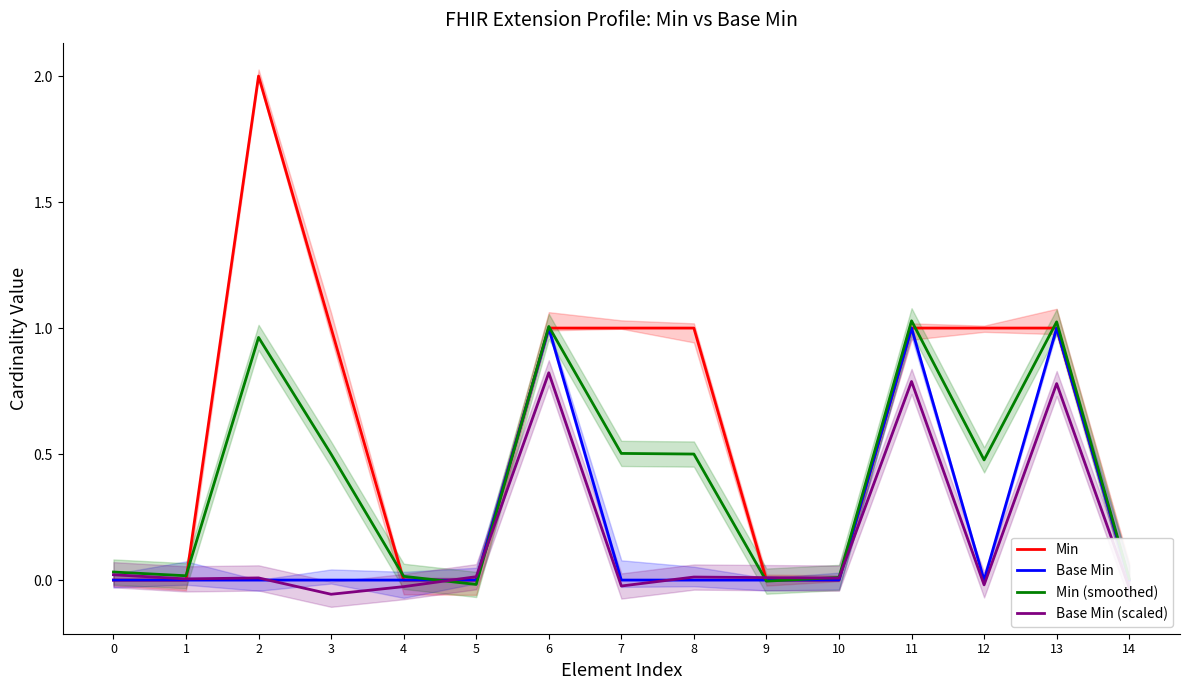

How many values in the Min series are below 1?

7